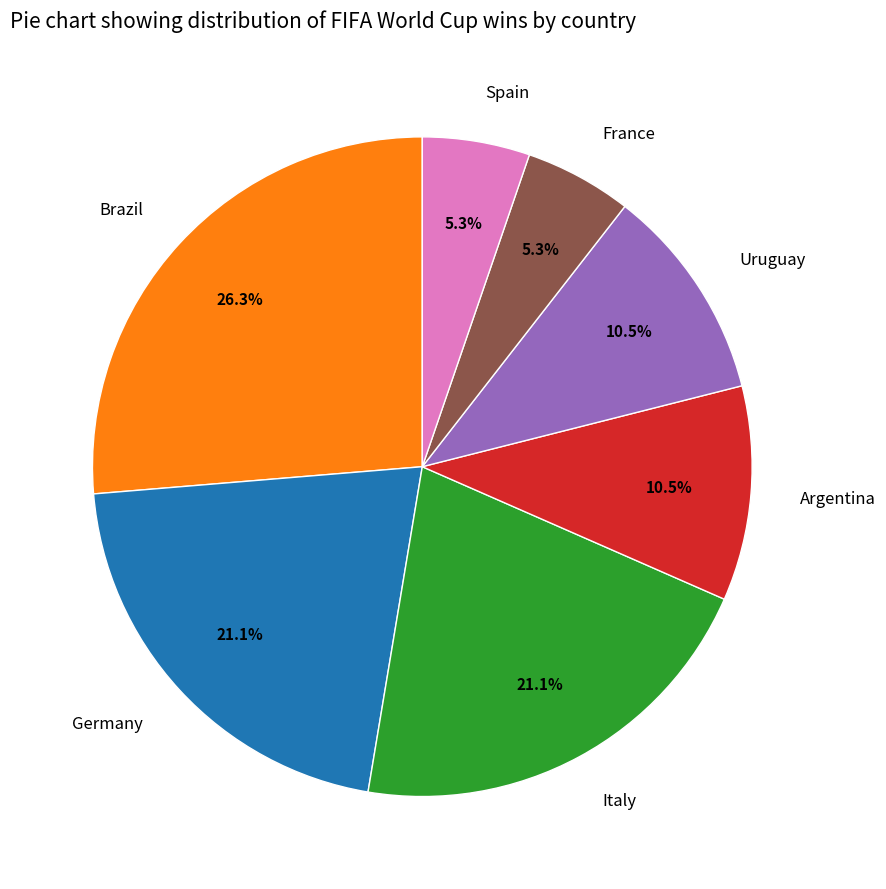

Does Brazil account for over 50% of the chart?

No